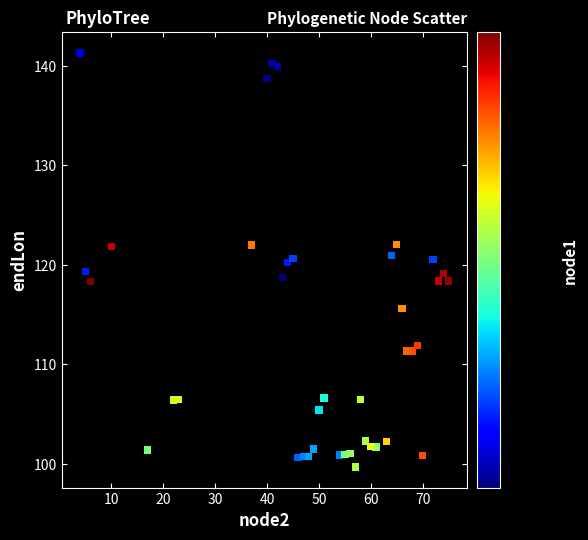

What is the range of Y values (max minus min)?

41.6